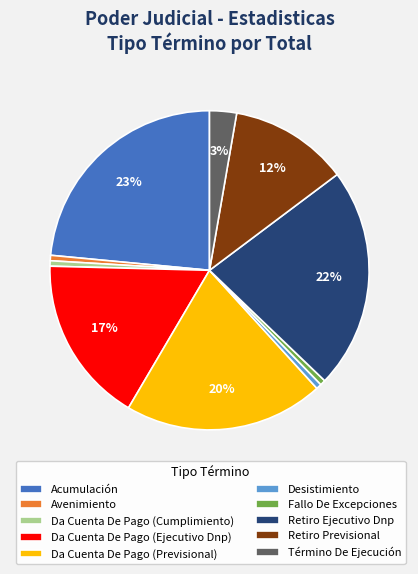

What percentage is the Retiro Previsional slice, to the nearest percent?

12%